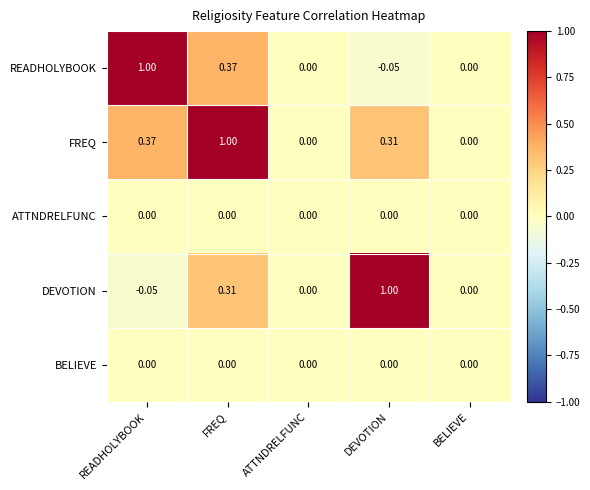

At which category is the sum across all series the highest?

FREQ